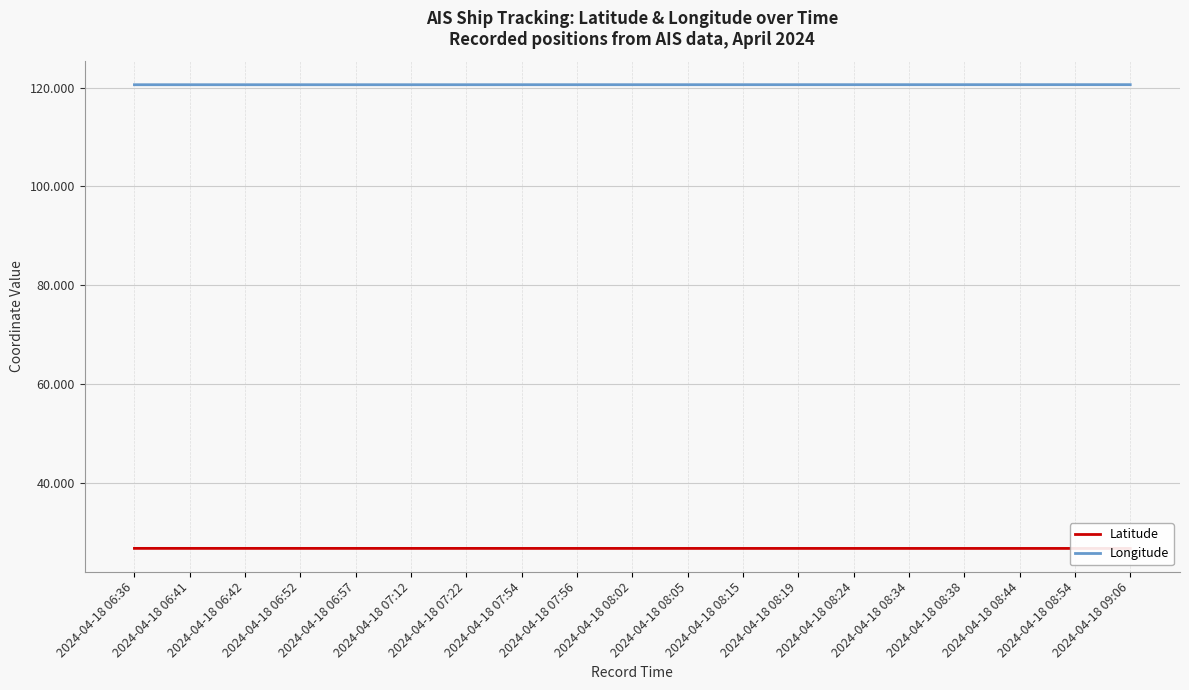

What are all the series names shown in the legend?

Latitude, Longitude